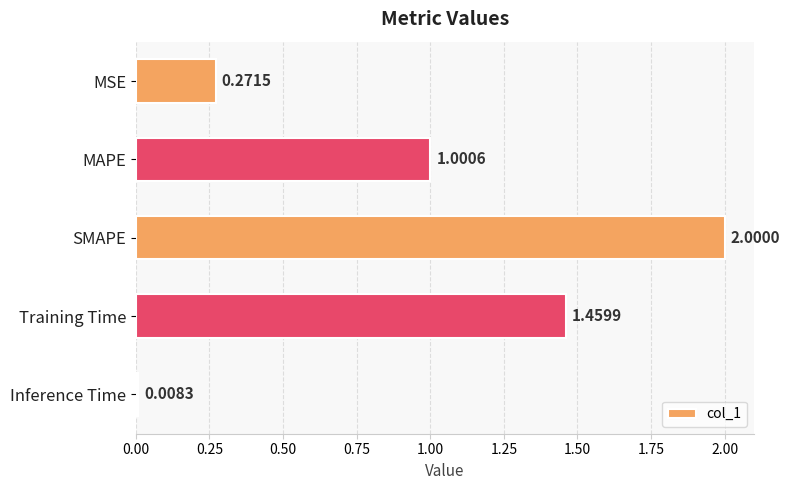

What is the label of the 3rd bar from the bottom?

SMAPE